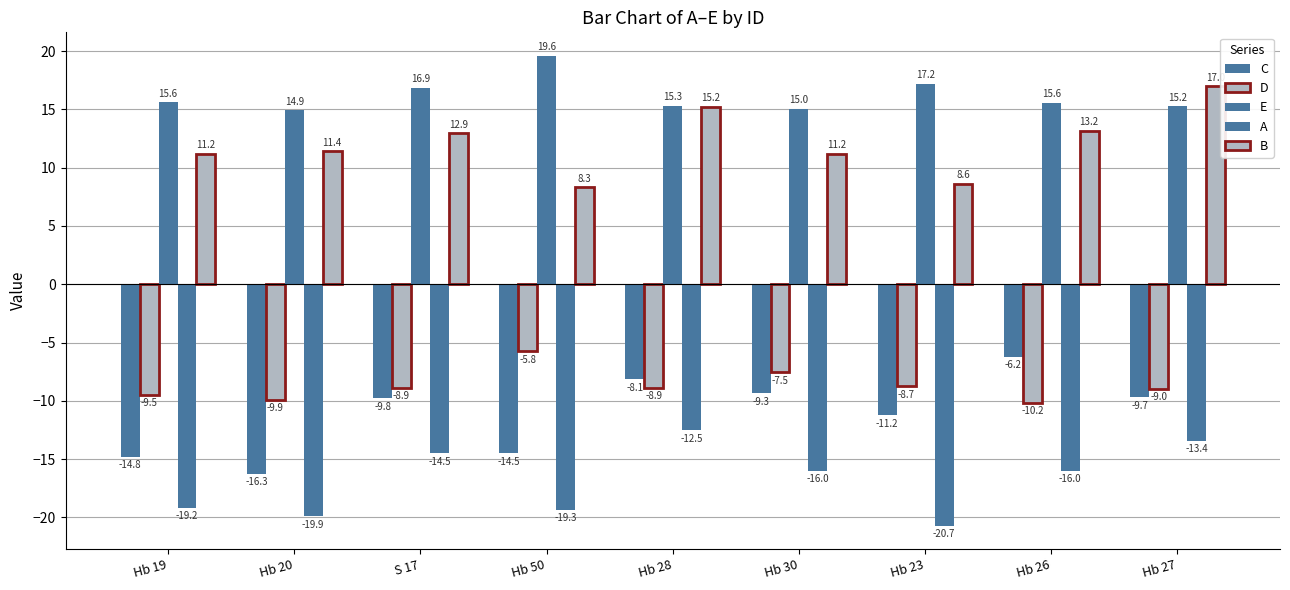

Are the bars grouped side by side (vs. stacked)?

Yes